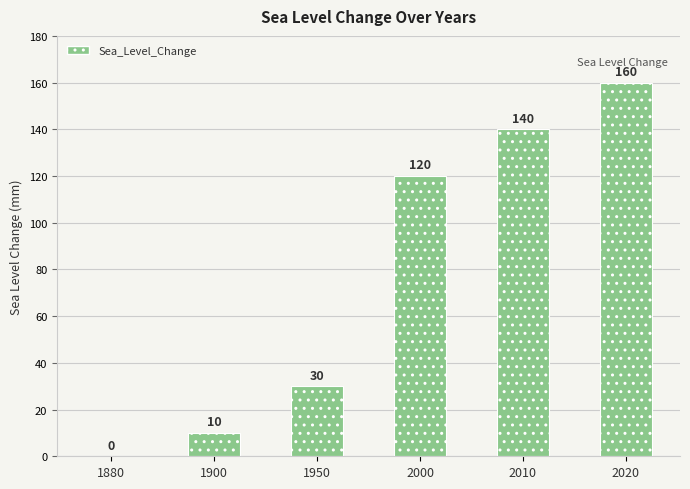

Reading left to right, what are all the values shown in this chart?

0	10	30	120	140	160